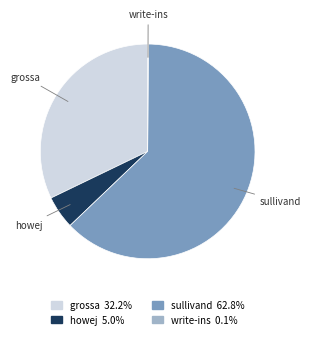

Do sullivand and howej together represent more than half of the pie?

Yes